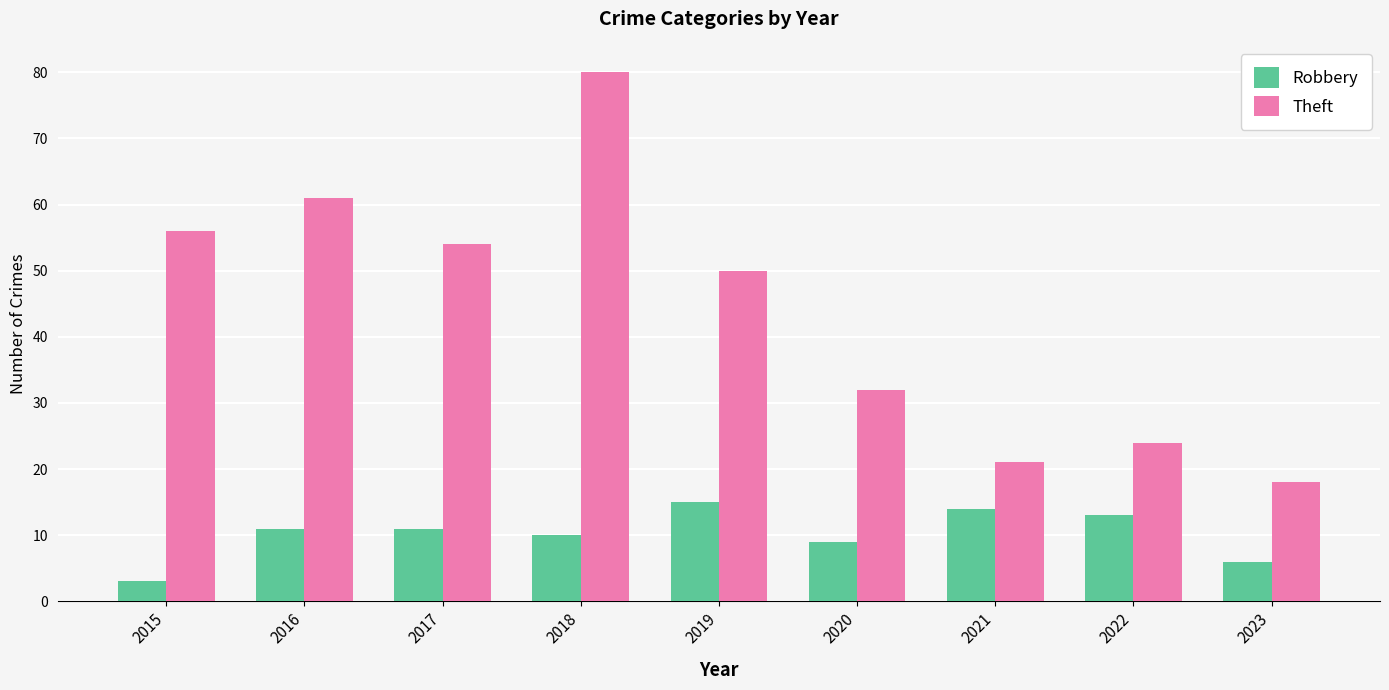

At how many categories does at least one series exceed 20?

8